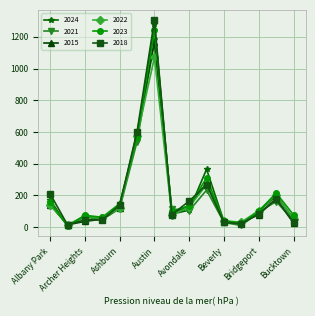

What is the sum of all 2024 values?

3249